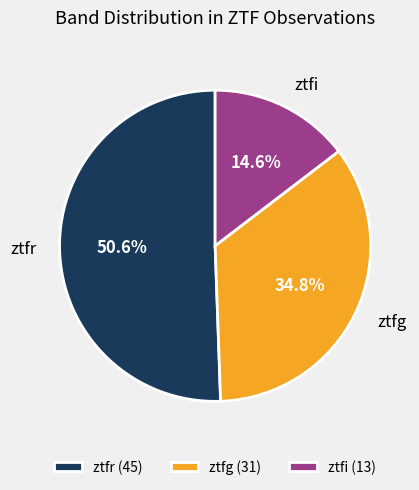

Which category accounts for the majority?

ztfr